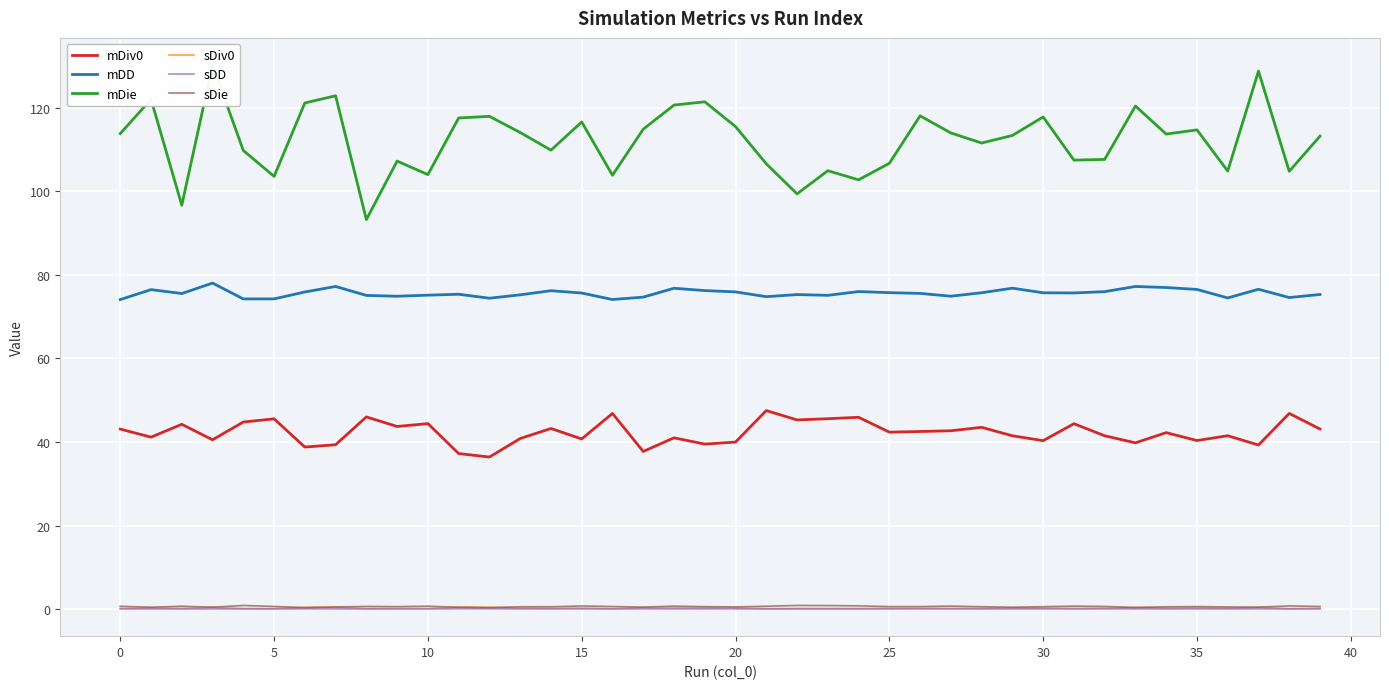

True or false: sDiv0 has a value of 0.3 at 13.

True